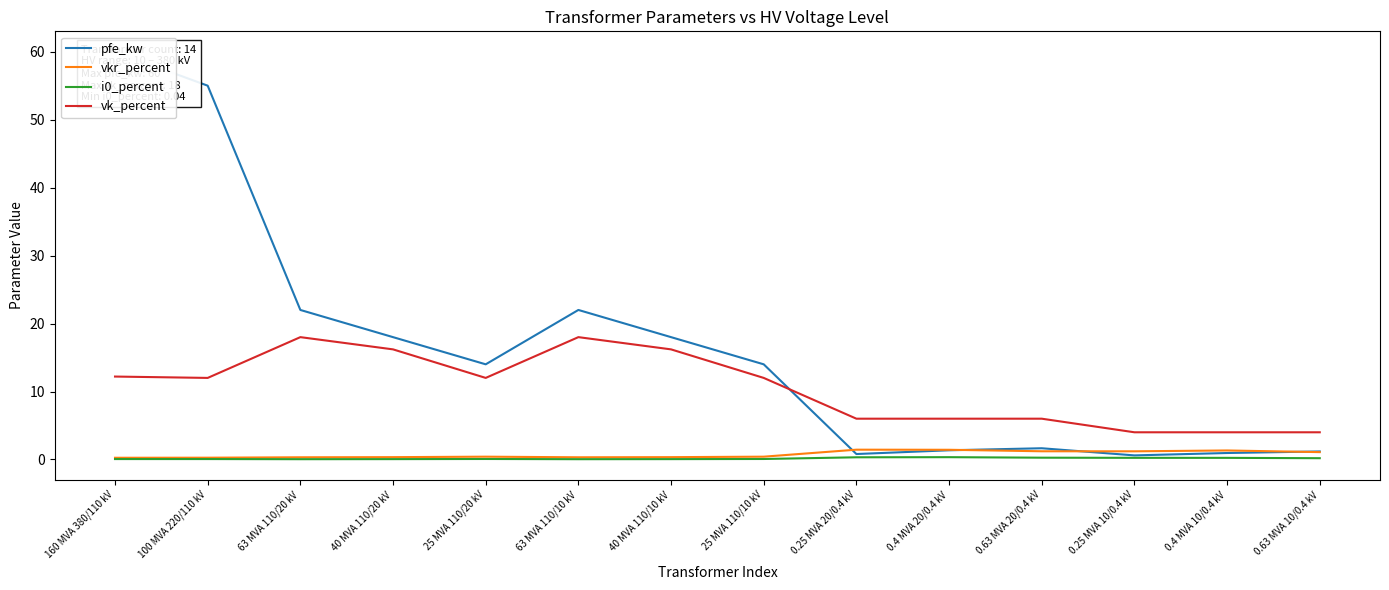

Which series has the widest spread of values?

pfe_kw